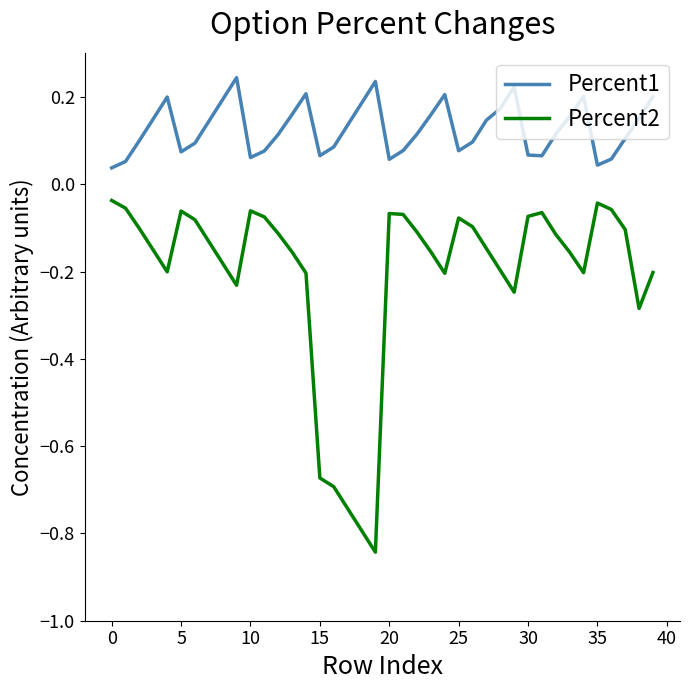

True or false: Percent1 and Percent2 intersect in this chart.

False